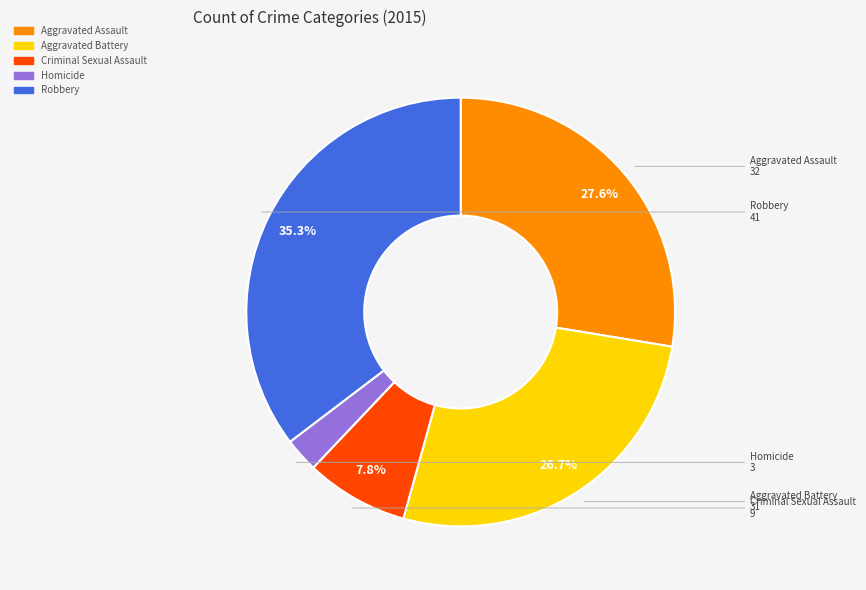

To the nearest percent, what portion does Criminal Sexual Assault represent?

8%